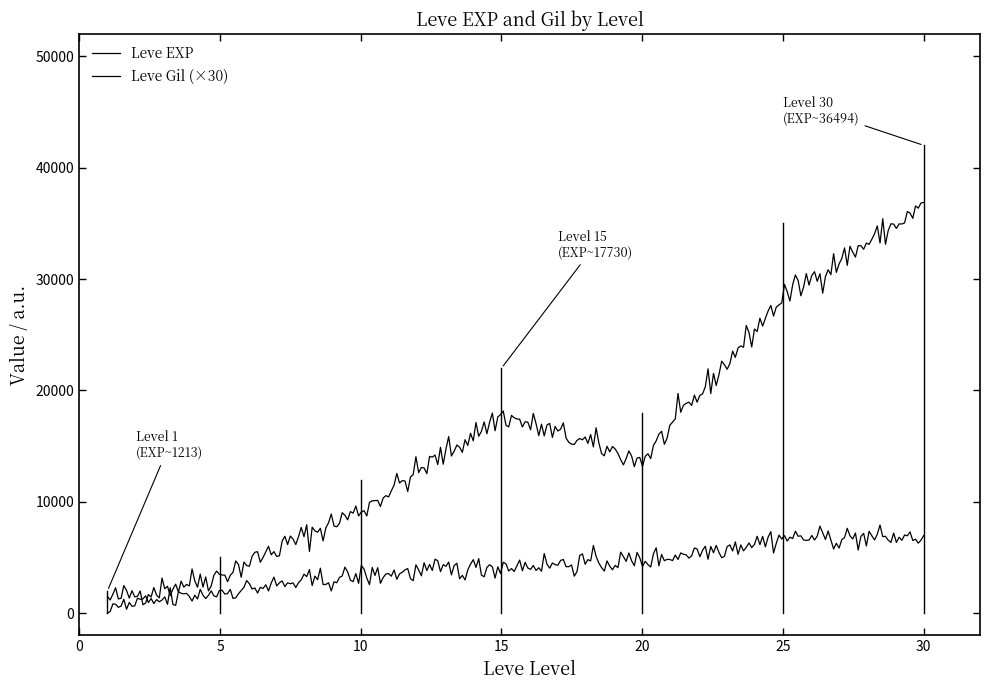

How many lines are shown in the chart?

2